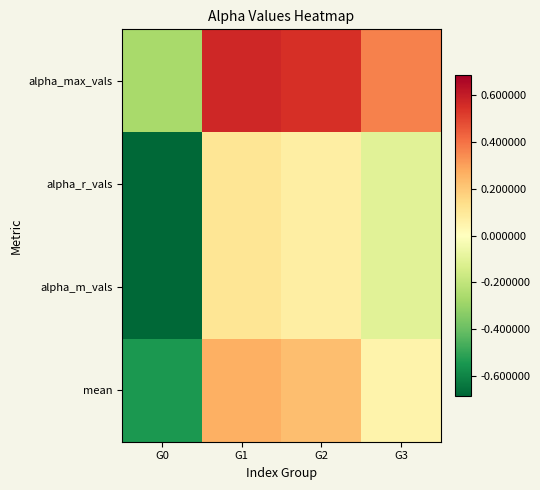

Which label corresponds to the smallest value in the chart?

G0